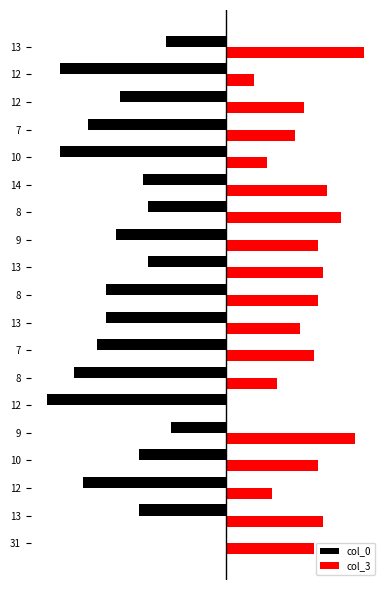

What are all the series names shown in the legend?

col_0, col_3